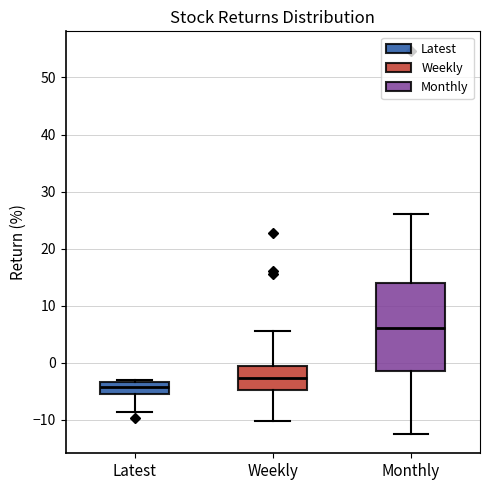

Comparing the boxes themselves (not the whiskers), which one is the tallest?

Monthly